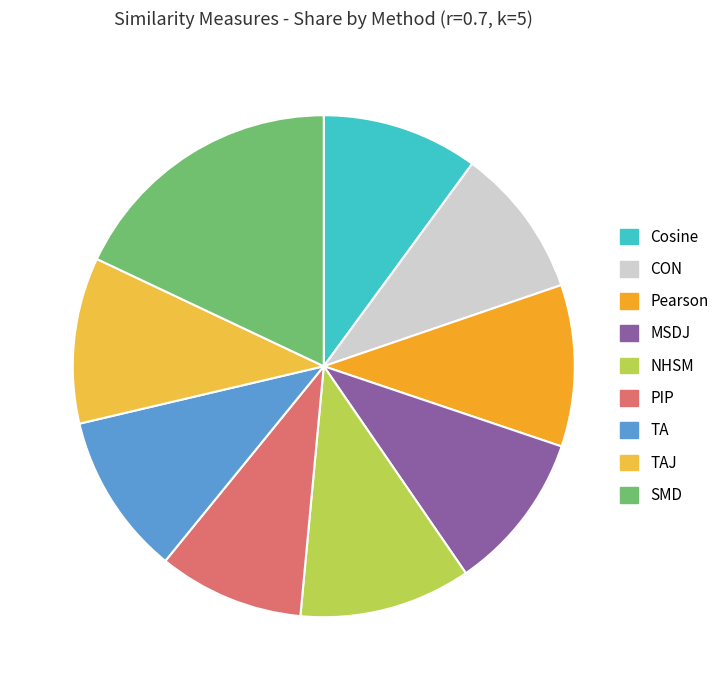

To the nearest percent, what is the average slice percentage?

11%